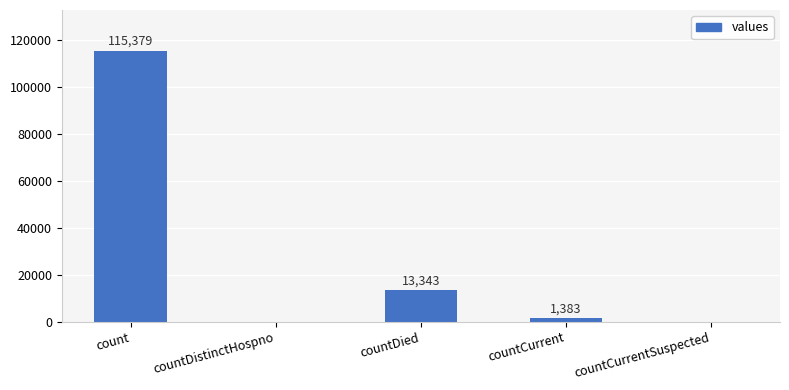

What is the sum of the values at countDied and count?

128722